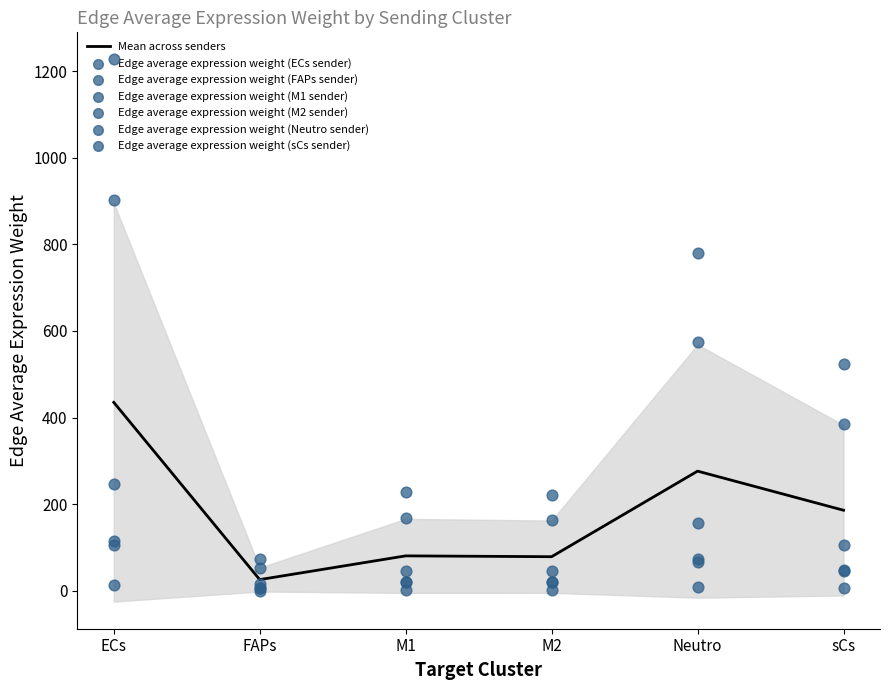

Which series has the largest total across all categories?

Edge average expression weight (M1 sender)